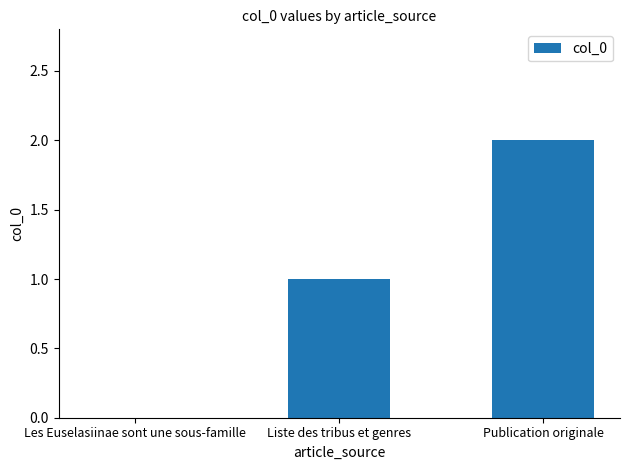

How many series are shown in this chart?

1